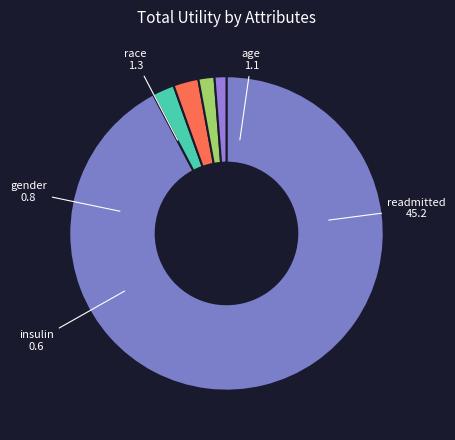

Combined, do gender and insulin account for over 50%?

No